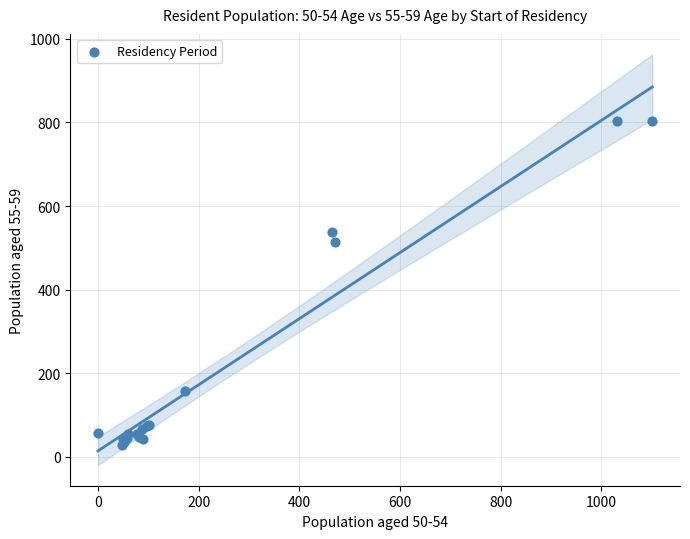

What Y value in the scatter plot is closest to 415?

515